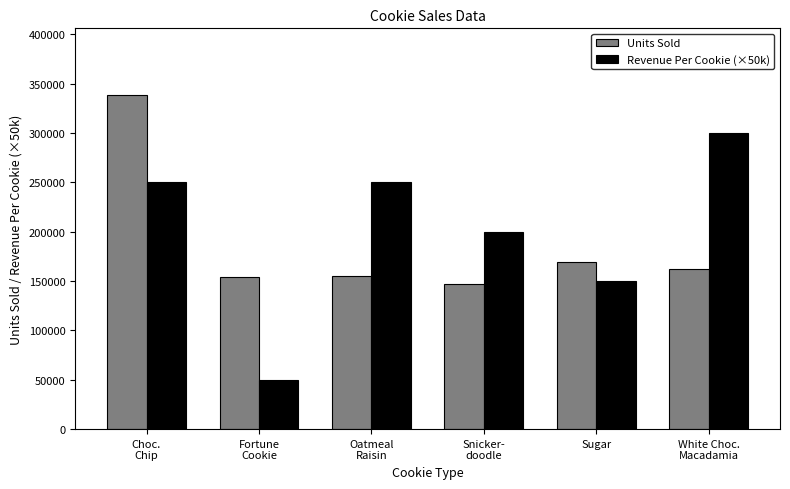

Count the number of data series in this chart.

2